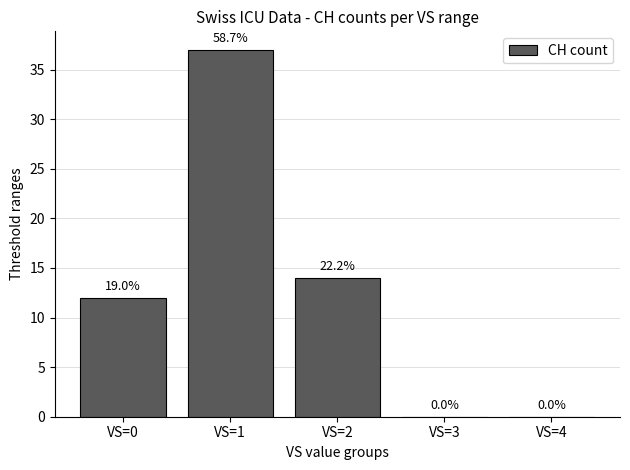

Which has a higher value, VS=4 or VS=1?

VS=1